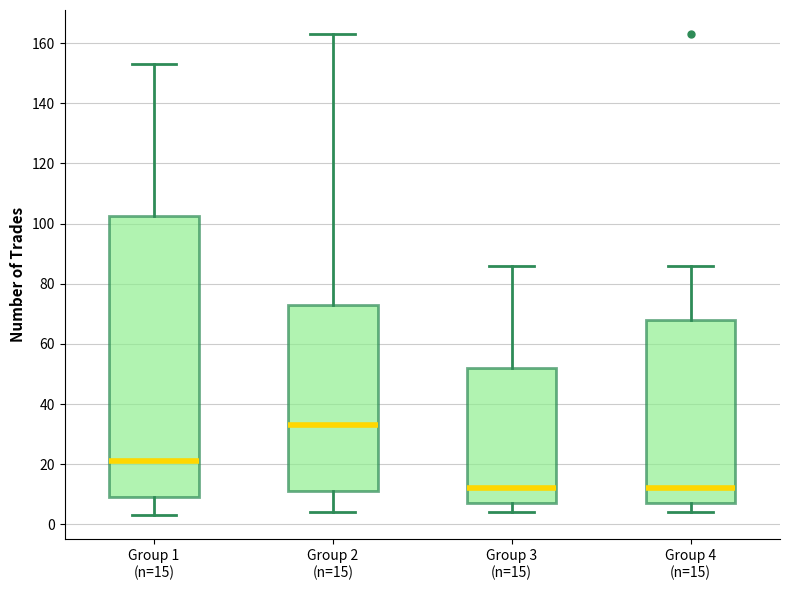

Which box is the tallest, from its lower edge to its upper edge?

Group 1 (n=15)